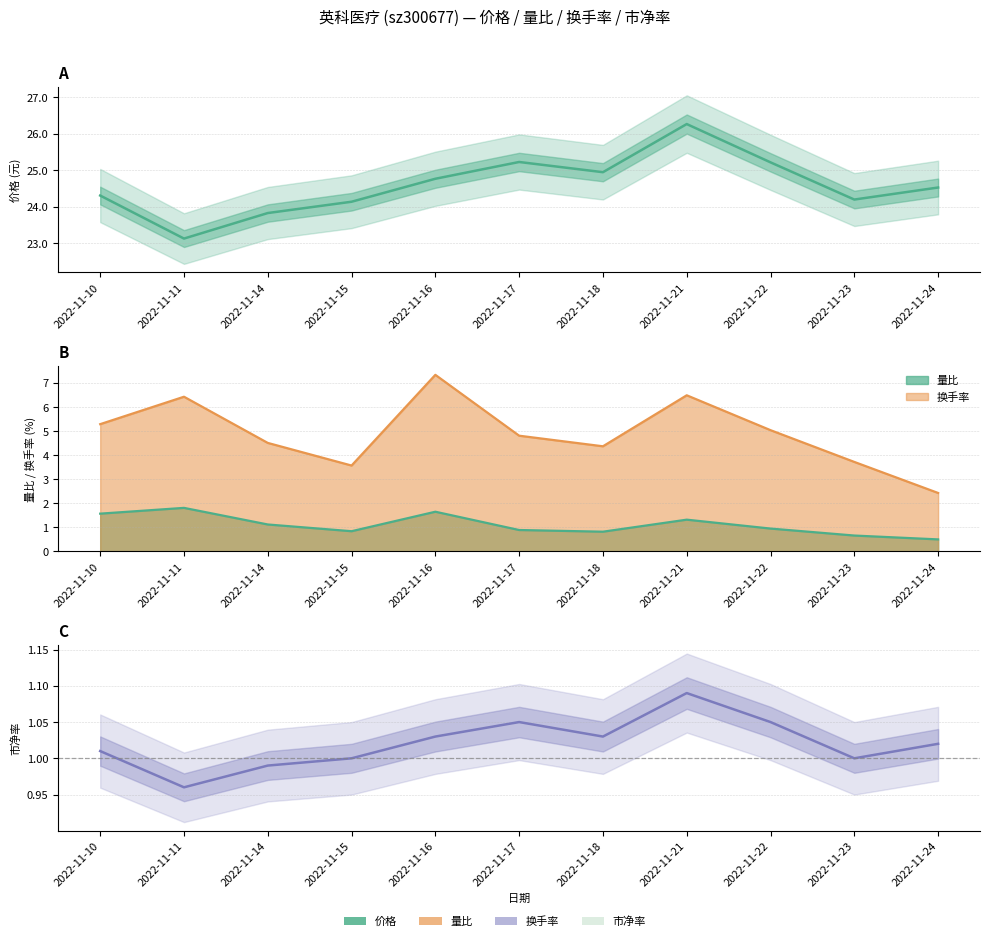

What are all the series names shown in the legend?

价格, 量比, 换手率, 市净率